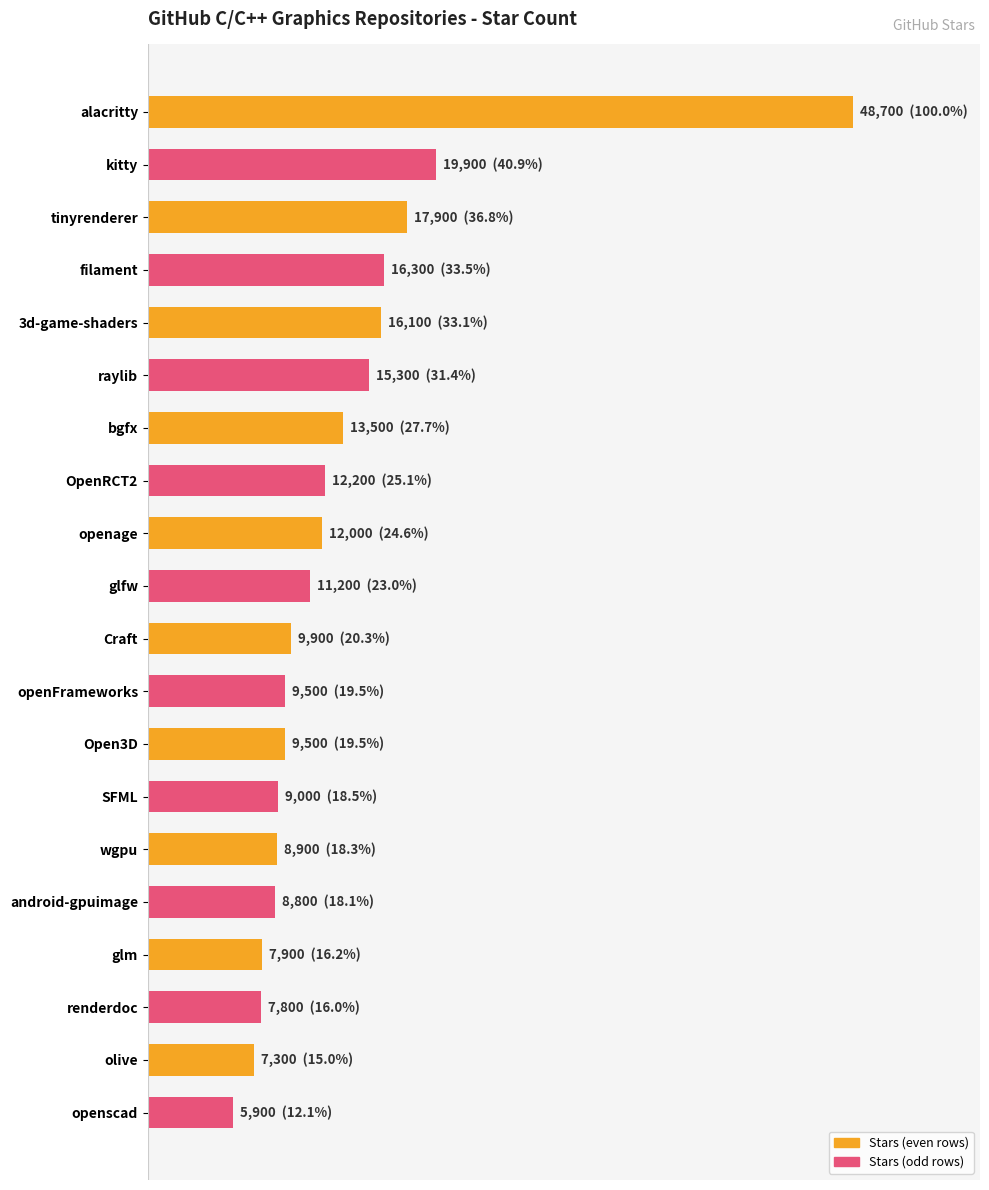

Are the bars horizontal?

Yes